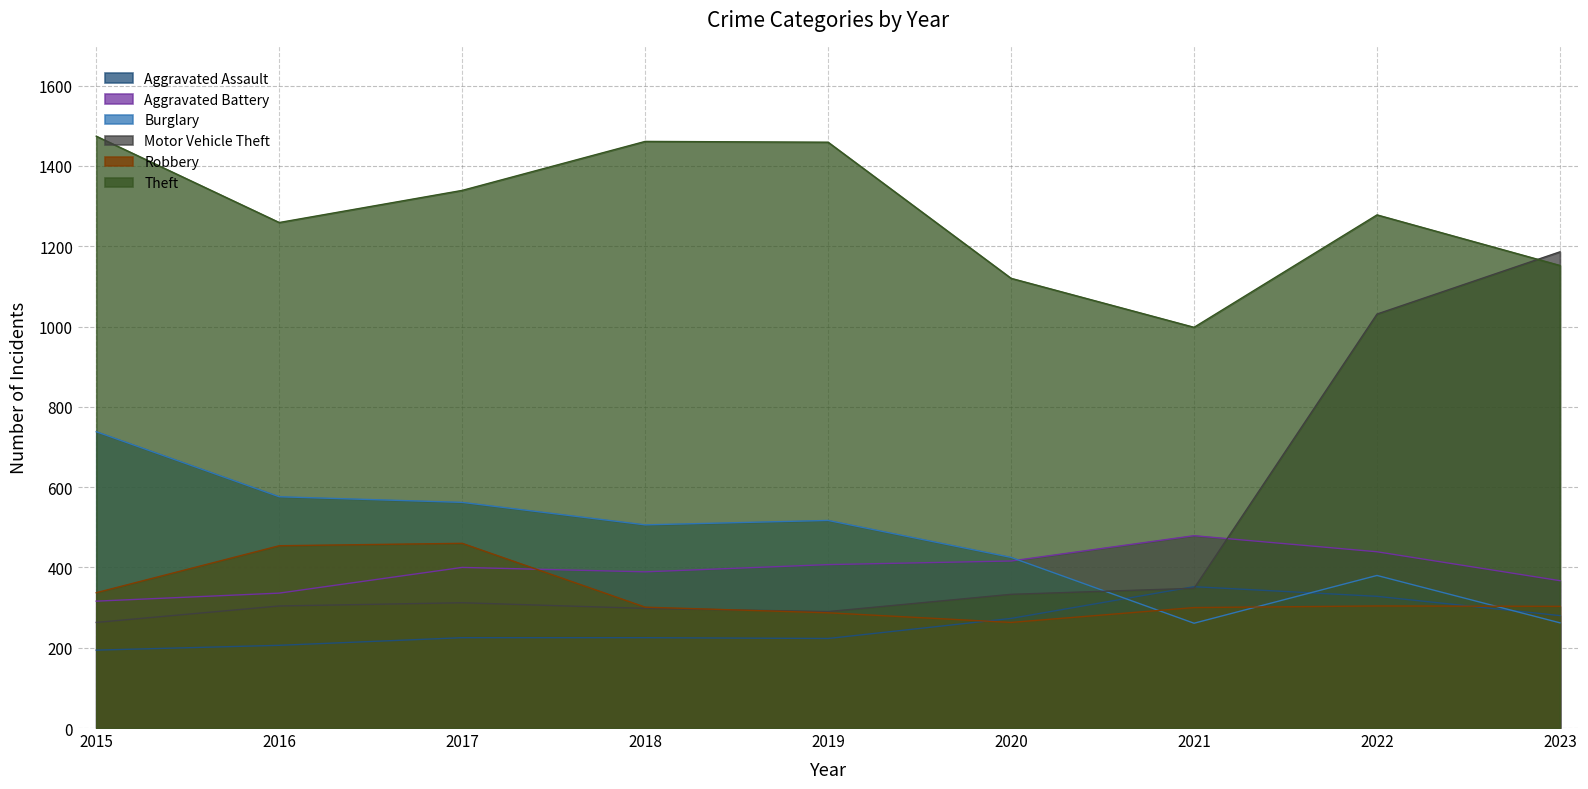

True or false: Aggravated Assault and Robbery cross at least once.

True